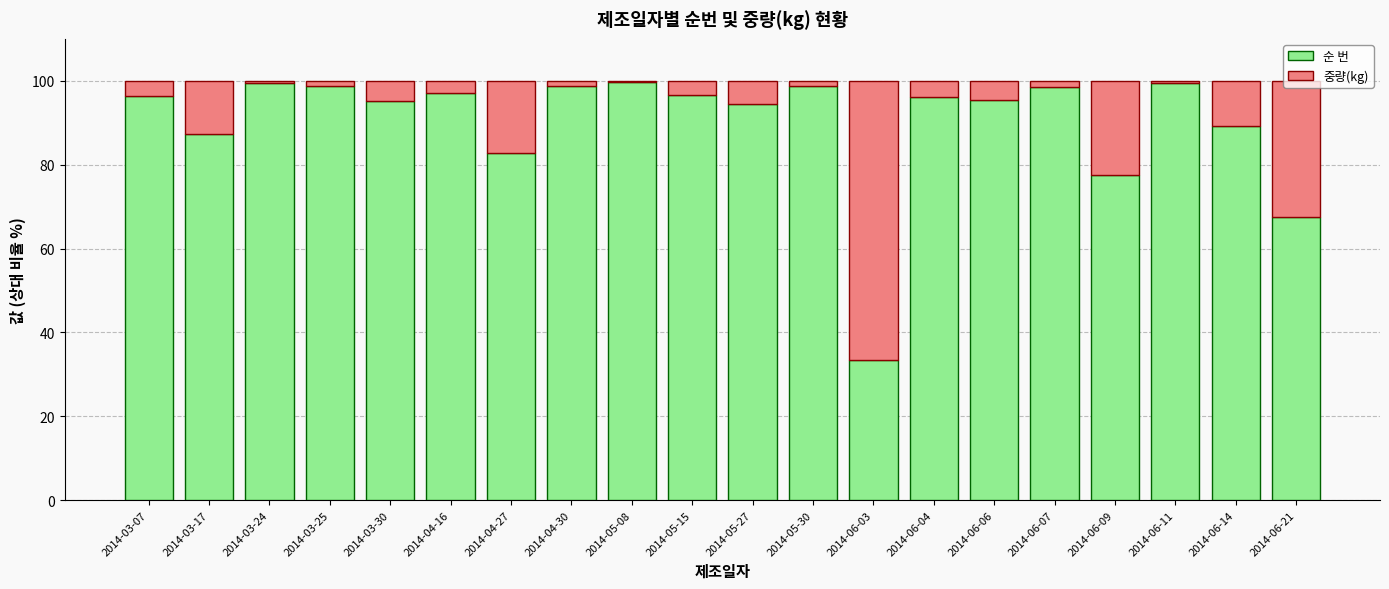

What is the sum of all 순 번 values?

1802.1